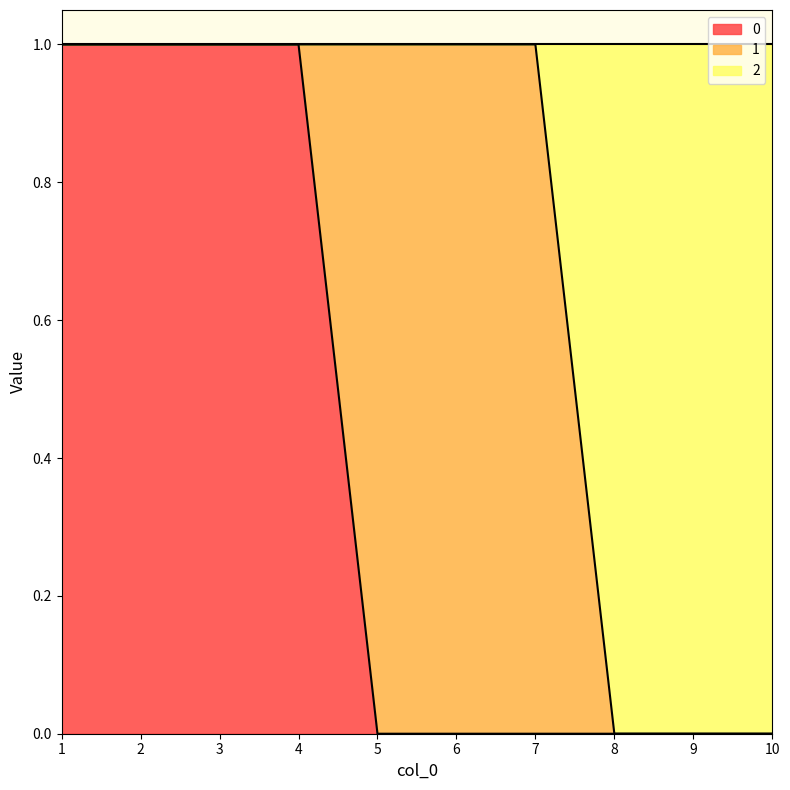

What is the total value across all series at 1?

1